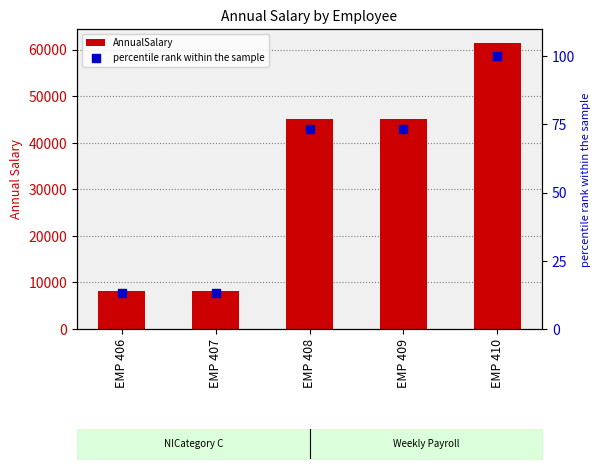

Which series reaches the maximum Y coordinate?

AnnualSalary